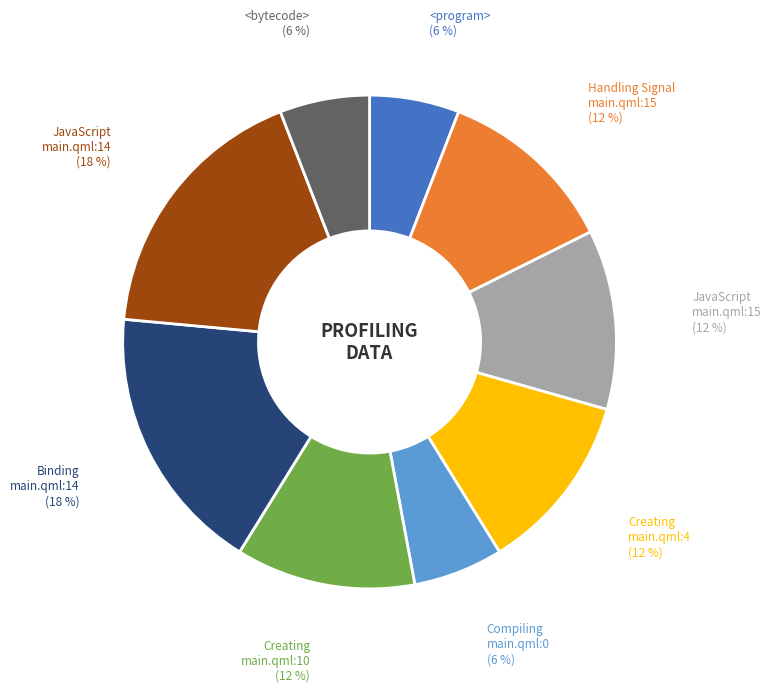

Does any single category account for the majority?

No